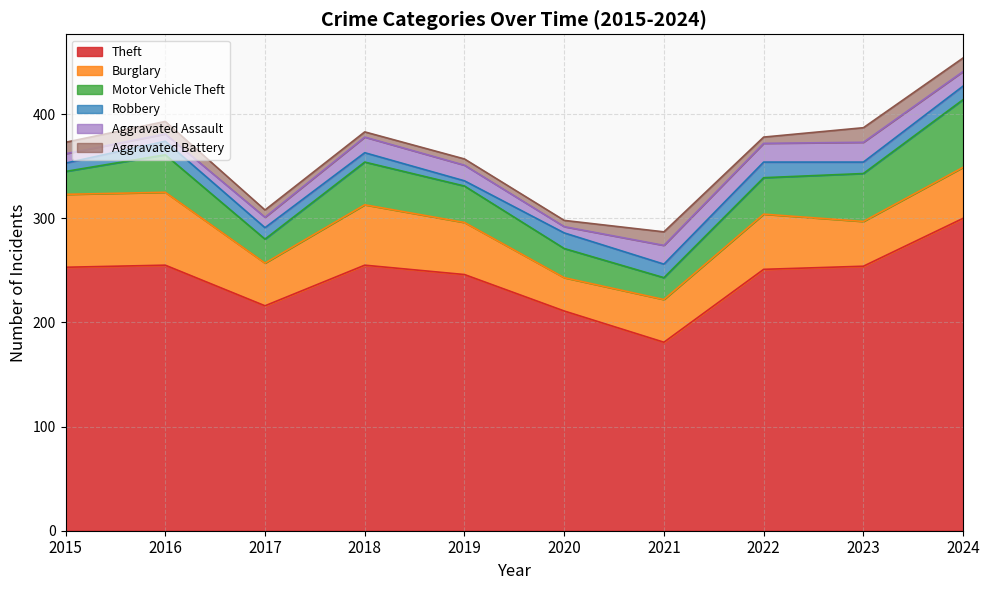

True or false: Motor Vehicle Theft and Aggravated Assault cross at least once.

False